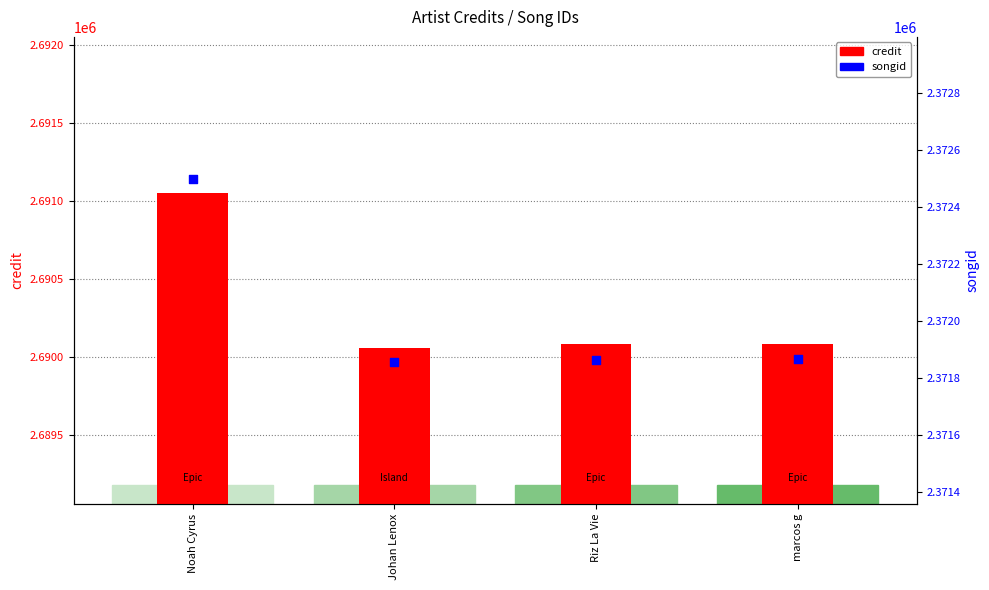

What is the total value across all series at Johan Lenox?

5061913